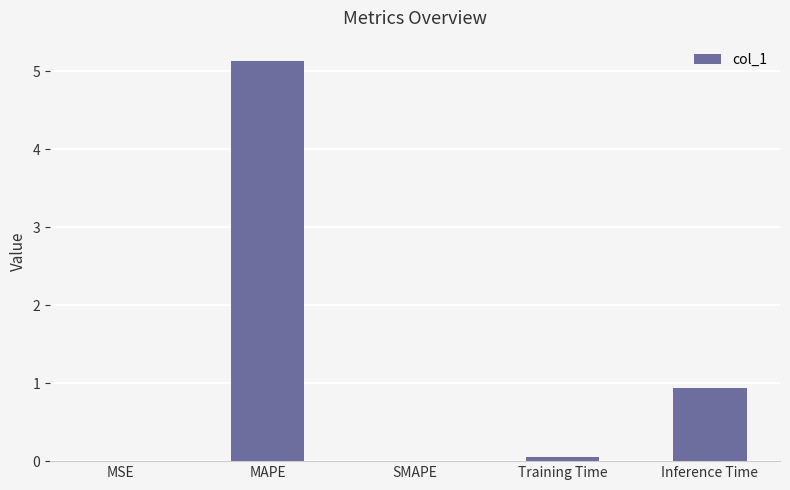

What is the change in value from MSE to Training Time?

+0.1